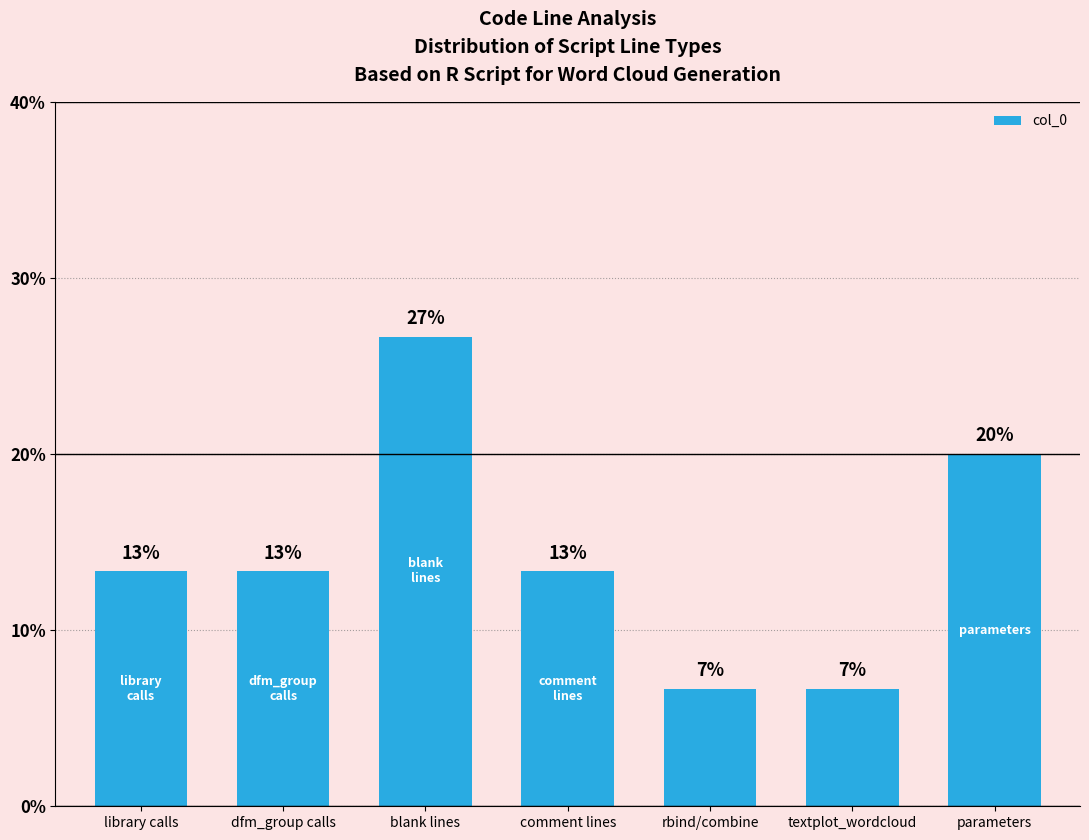

Rank the categories by value from highest to lowest.

blank lines, parameters, library calls, dfm_group calls, comment lines, rbind/combine, textplot_wordcloud